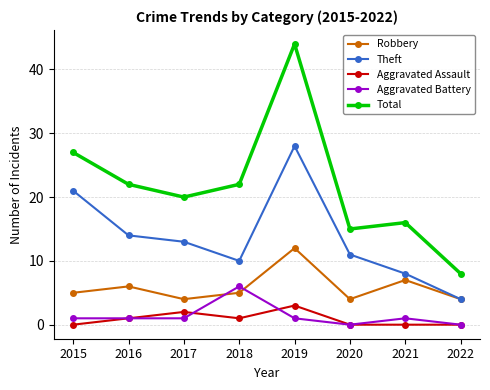

The value of Robbery at 2021 is 7. True or false?

True